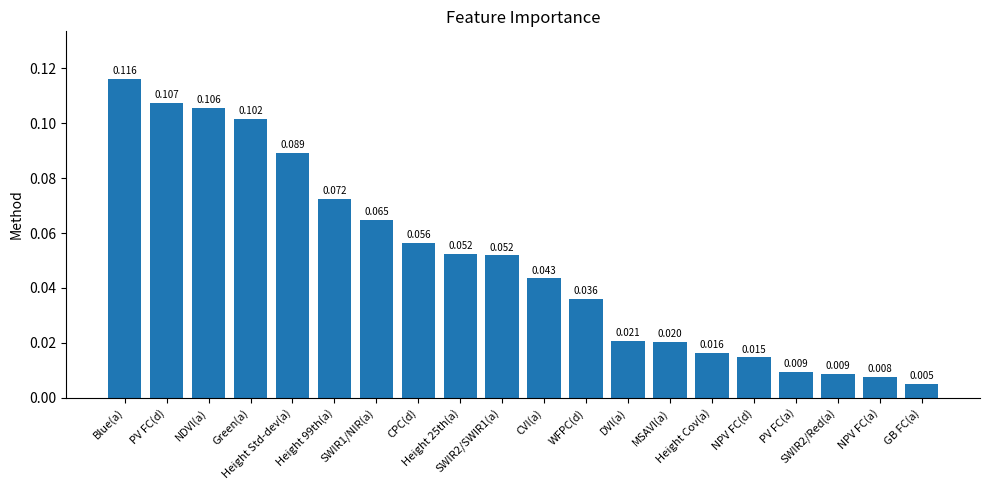

What is the maximum value shown in the chart?

0.1